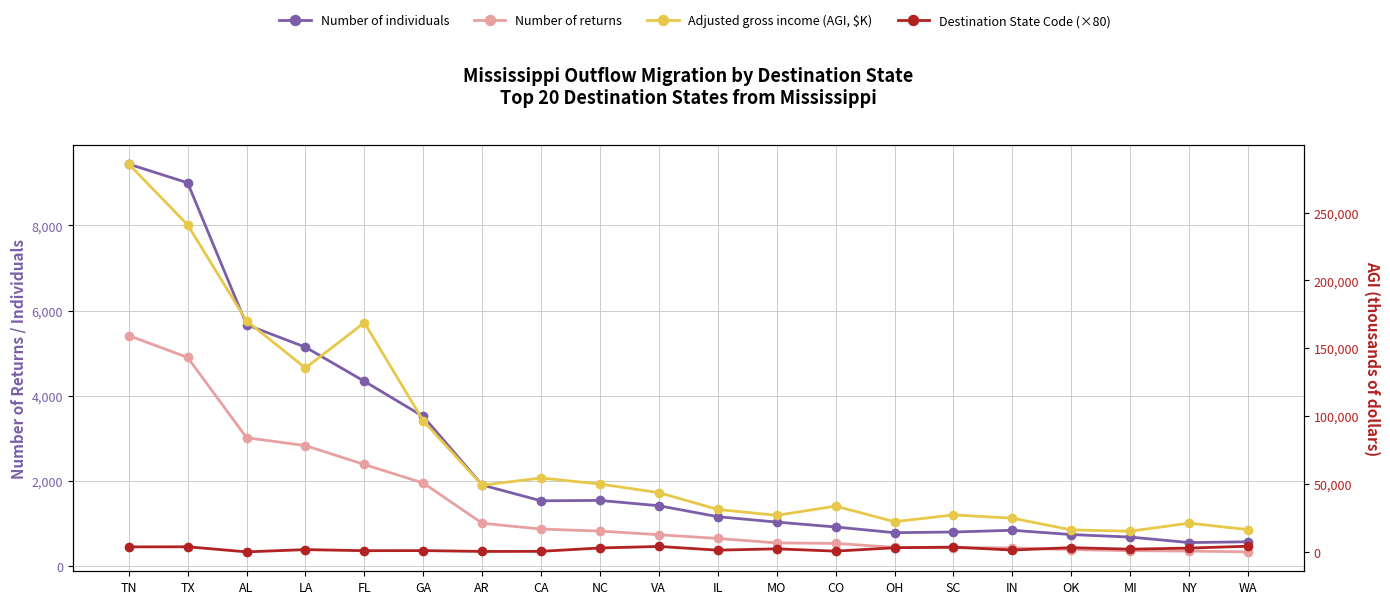

True or false: Number of individuals and Adjusted gross income (AGI, $K) cross at least once.

False